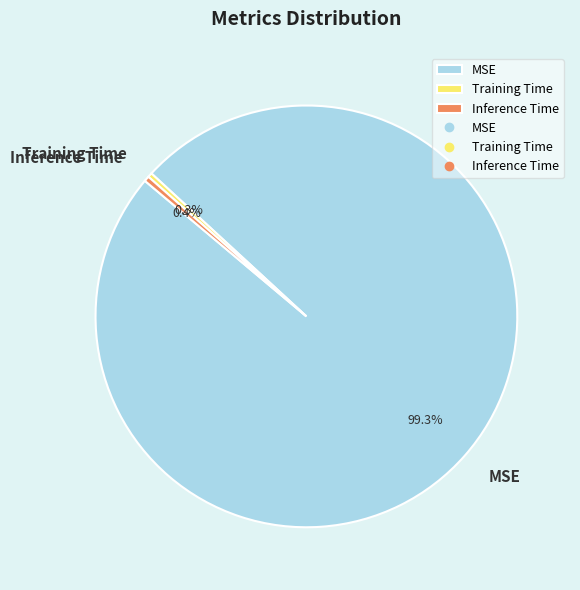

Which category has the biggest portion of the pie?

MSE